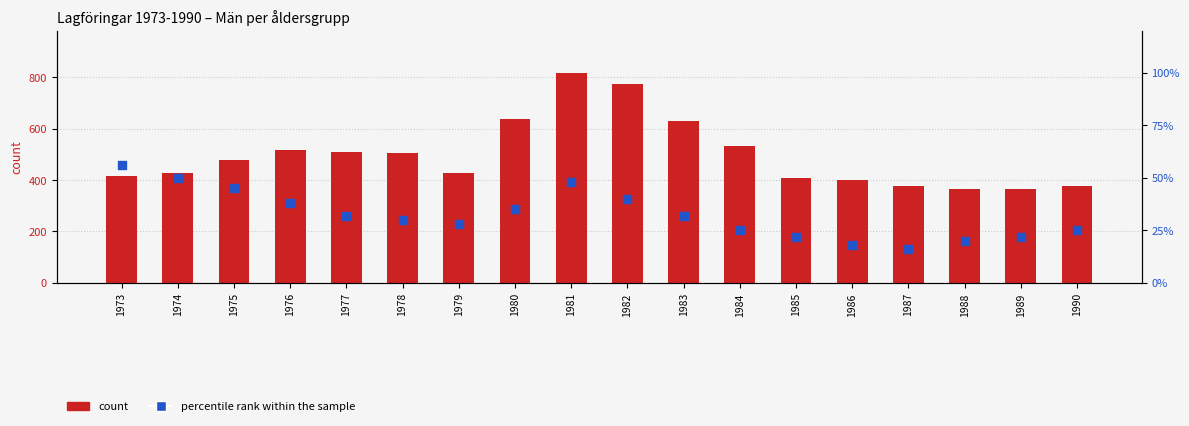

What is the total value across all series at 1984?

556